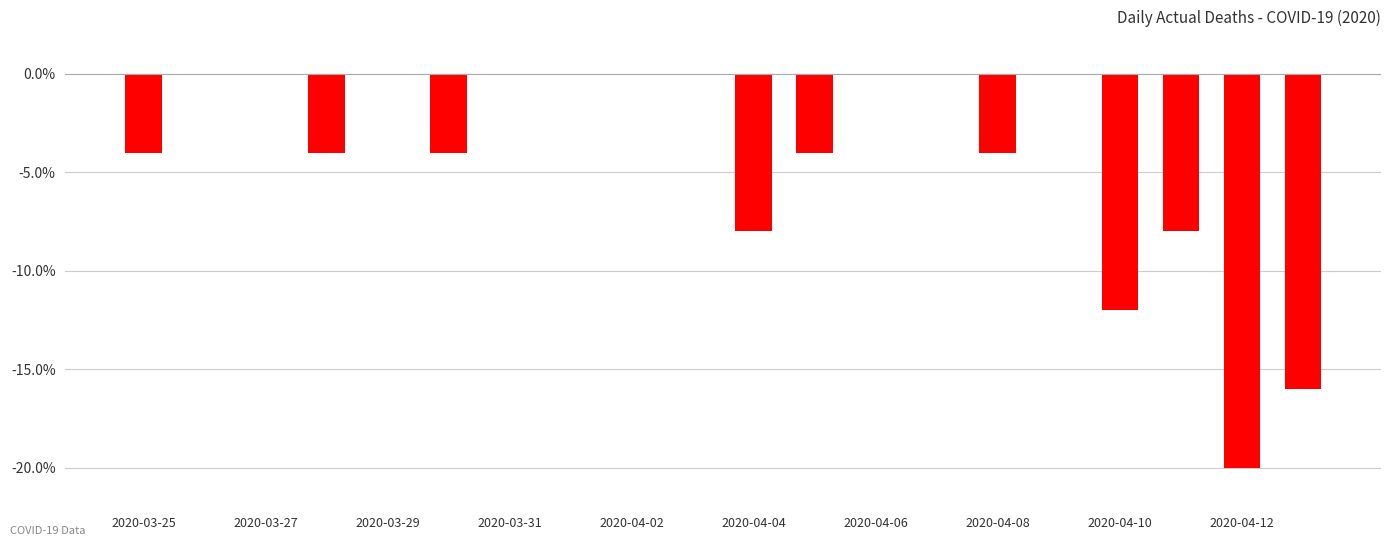

What is the sum of all values?

-84